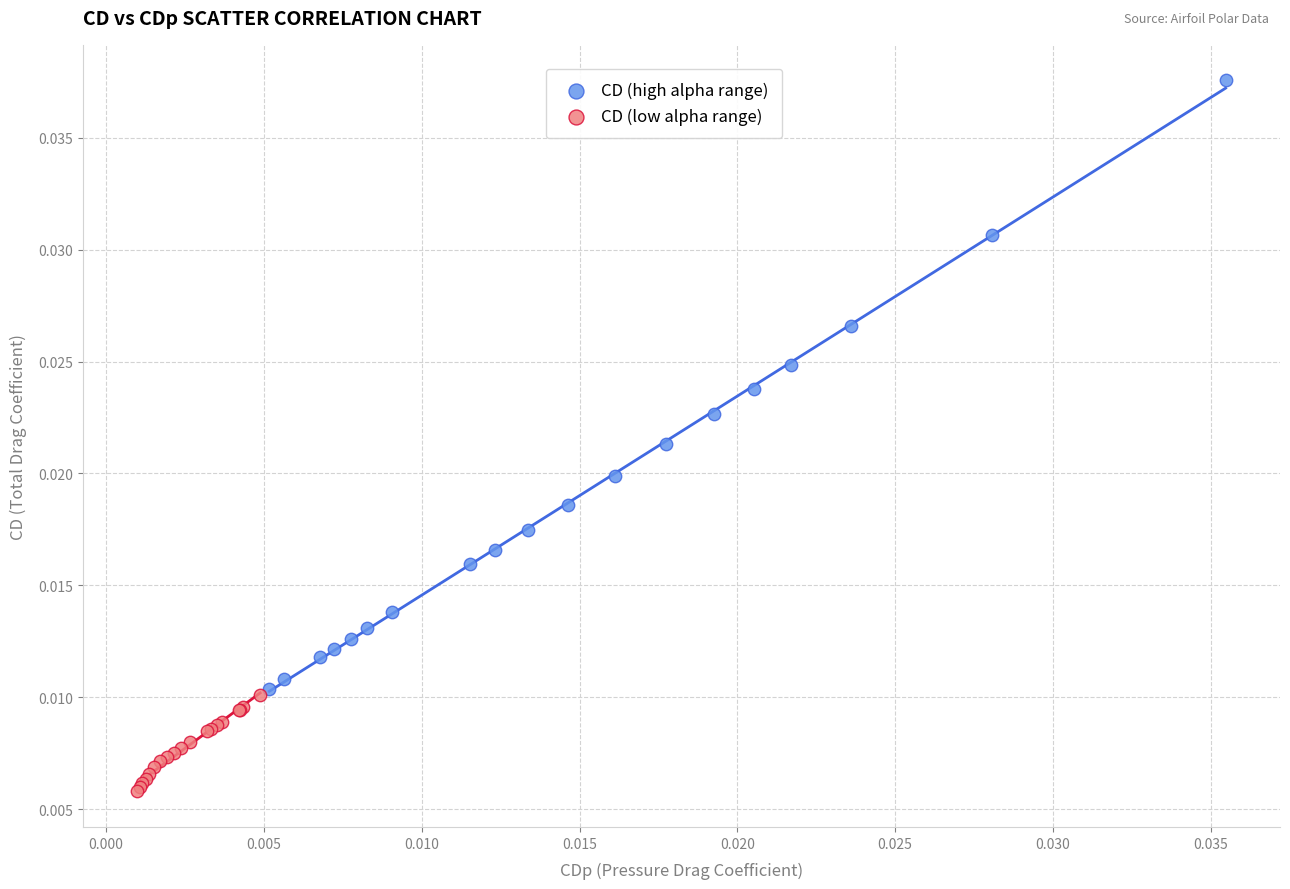

Which series reaches the maximum Y coordinate?

CD (high alpha range)